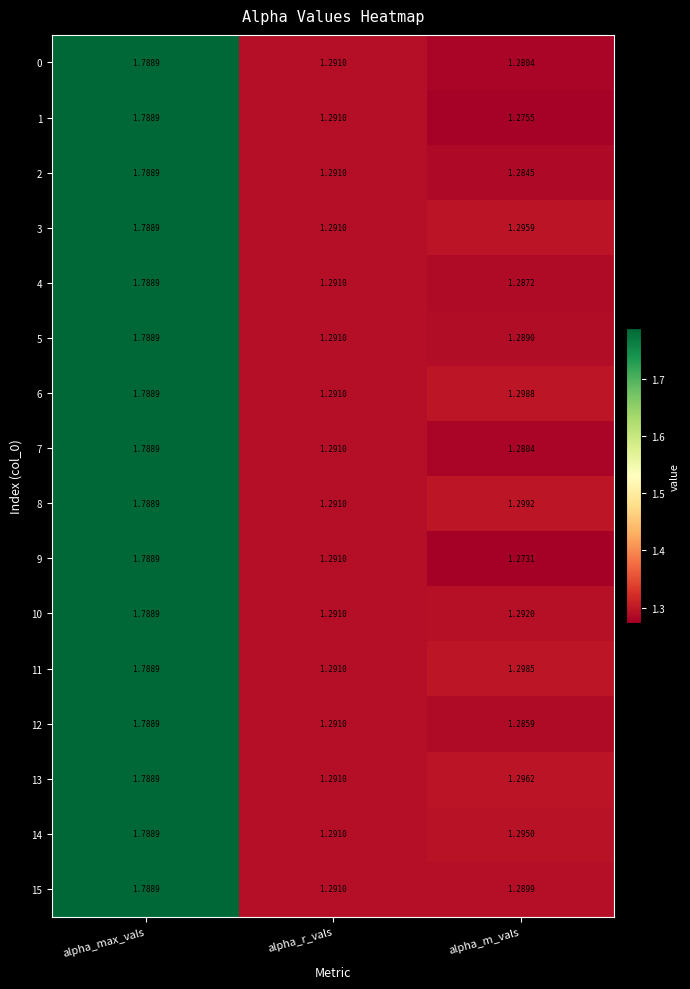

At which category is the sum across all series the highest?

alpha_max_vals